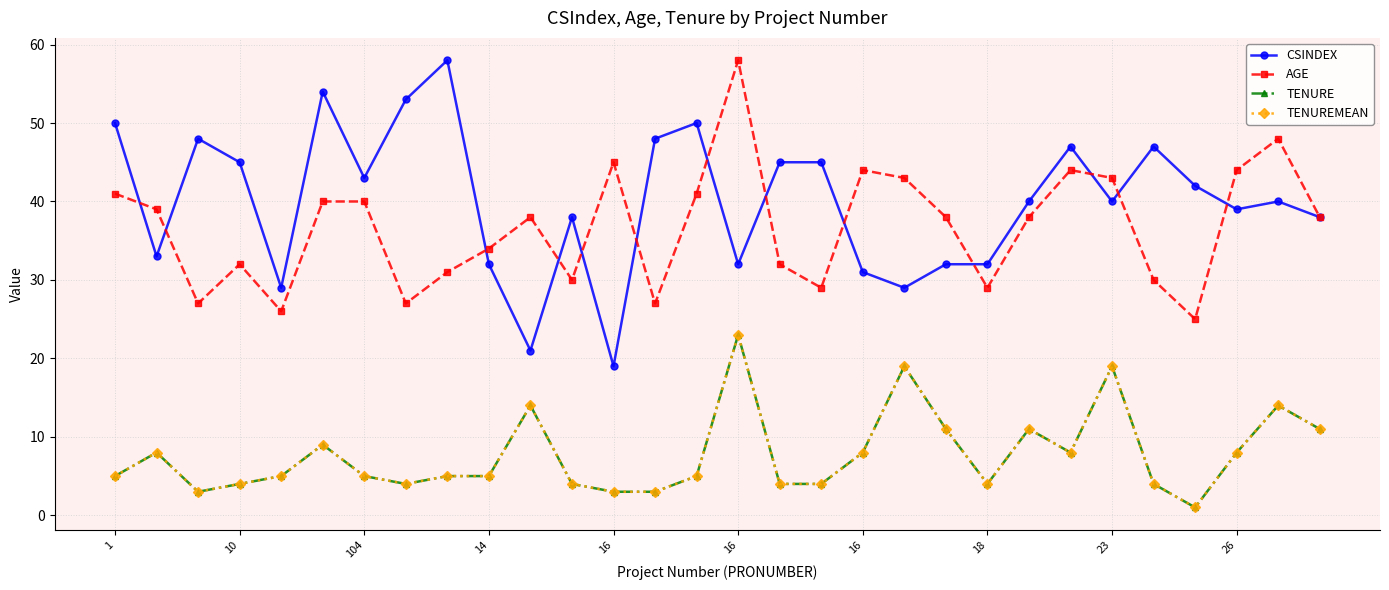

Does the chart have visible grid lines?

Yes